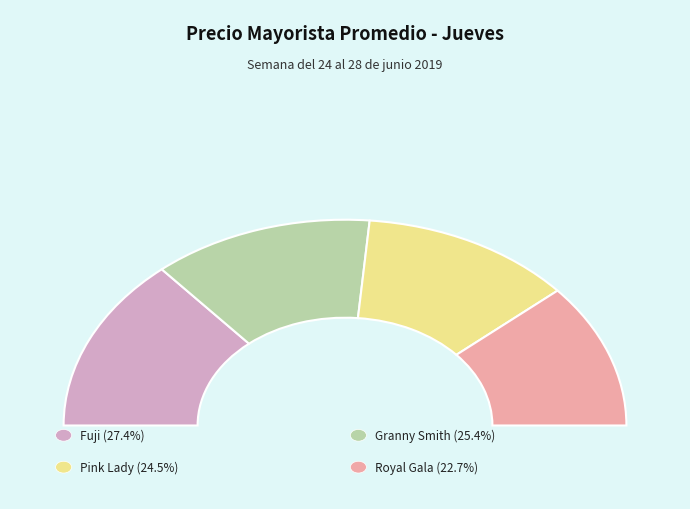

What percentage is the Granny Smith slice, to the nearest percent?

25%